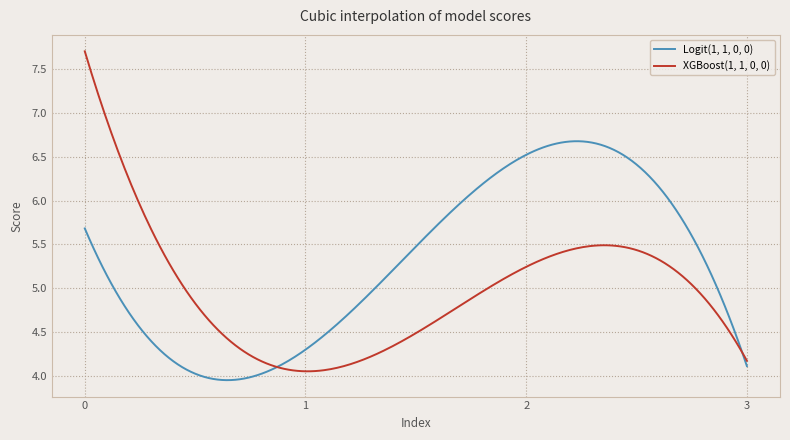

List the series in order of their overall mean, highest first.

Logit(1, 1, 0, 0), XGBoost(1, 1, 0, 0)